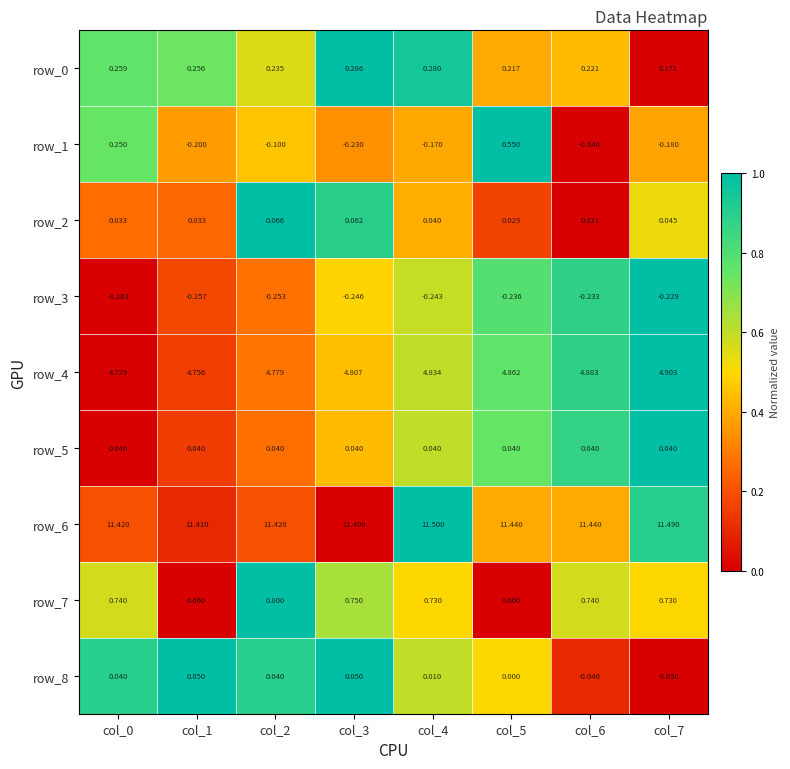

Is the value of row_7 at col_2 greater than the value of row_4 at col_1?

No